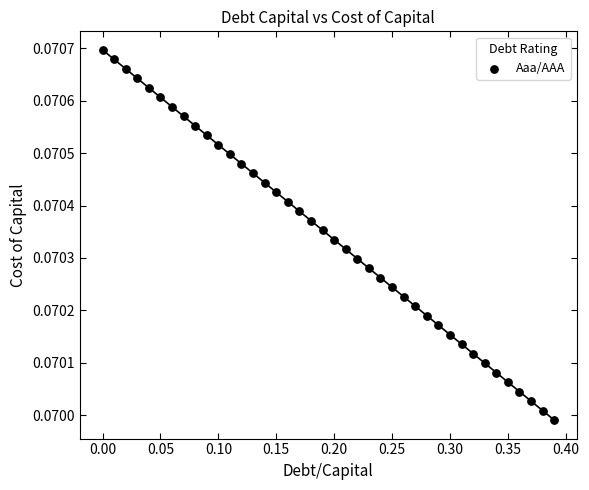

What is the range of X values (max minus min)?

0.4